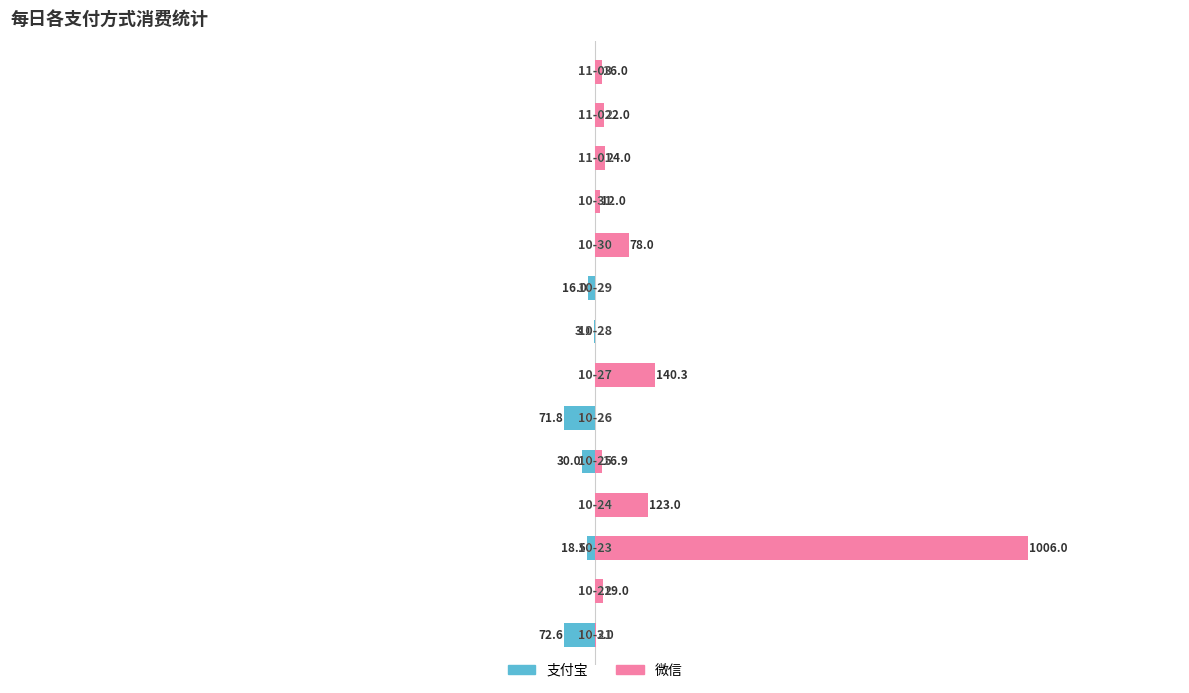

What is the sum of the 微信 values at 5 and 3?

123.0